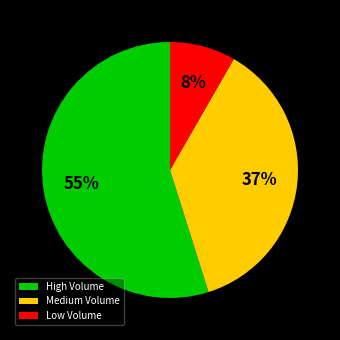

The High Volume slice represents 55% of the pie. True or false?

True